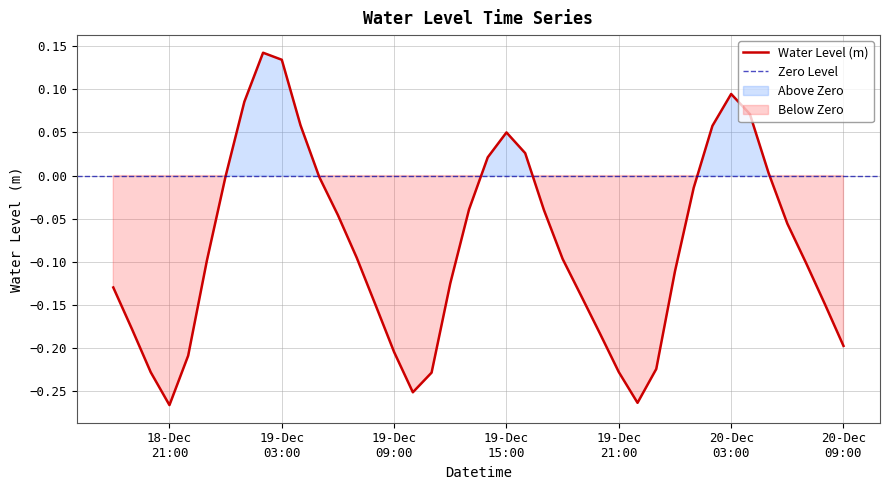

Count the number of data series in this chart.

1